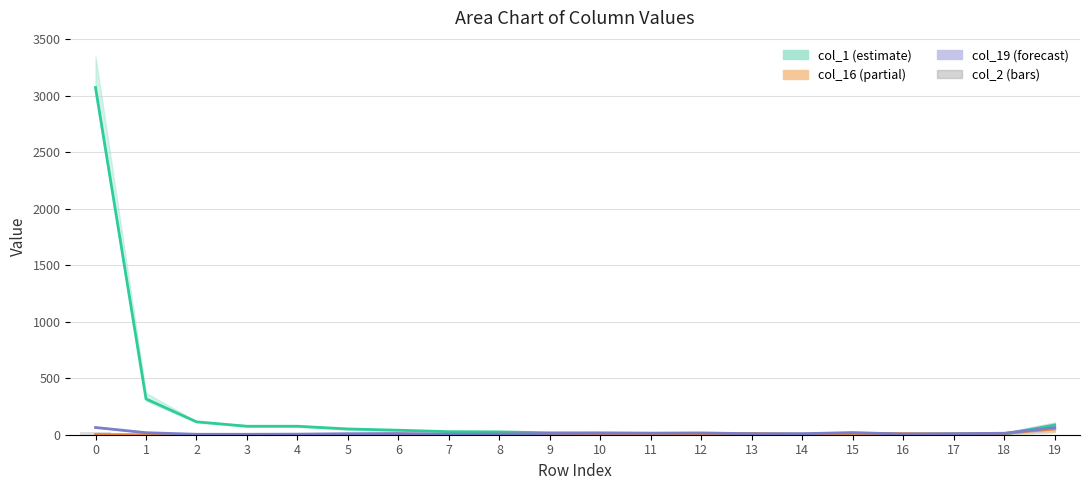

What is the maximum value shown in the chart?

3072.0